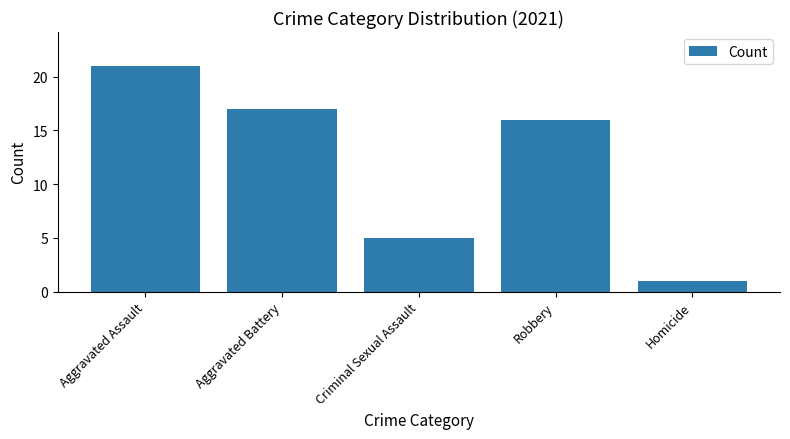

The chart shows a value of 8 at Criminal Sexual Assault. True or false?

False